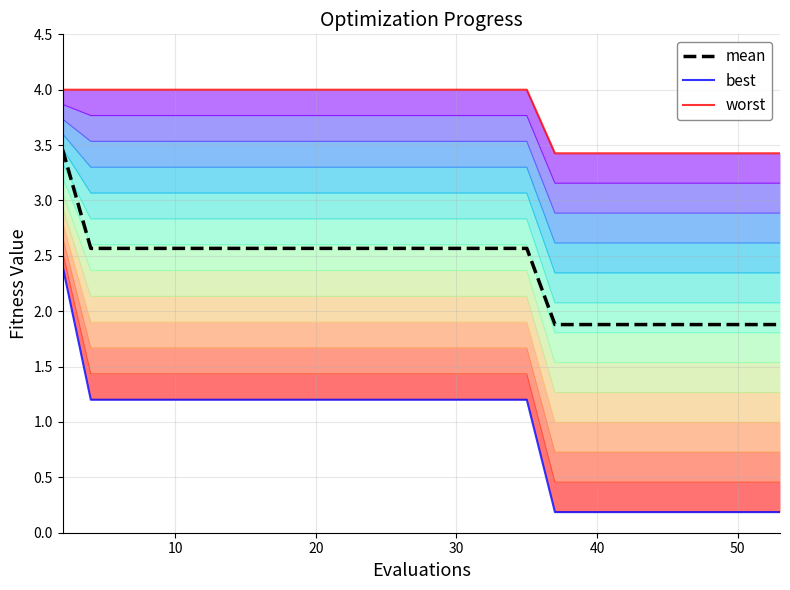

True or false: mean has a value of 1.9 at 40.

True